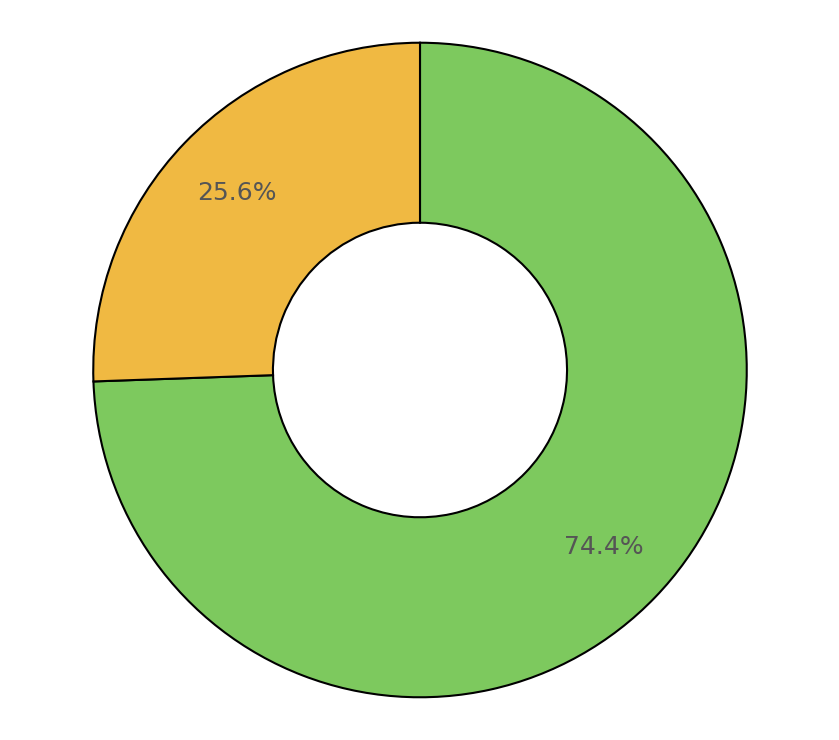

Is there any slice that represents more than half of the pie?

Yes